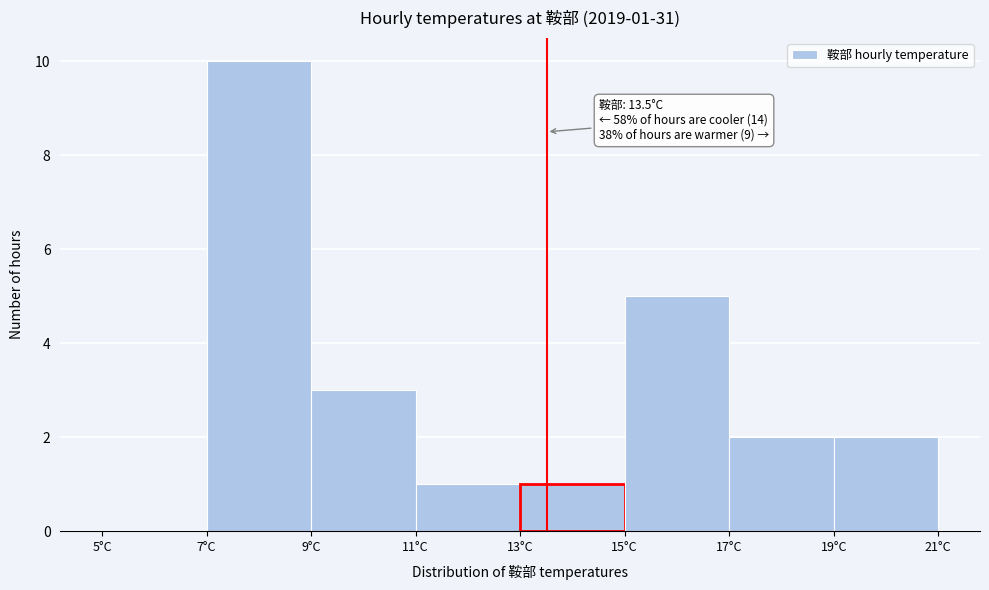

Over which range of the x-axis is the bar tallest?

7 to 9